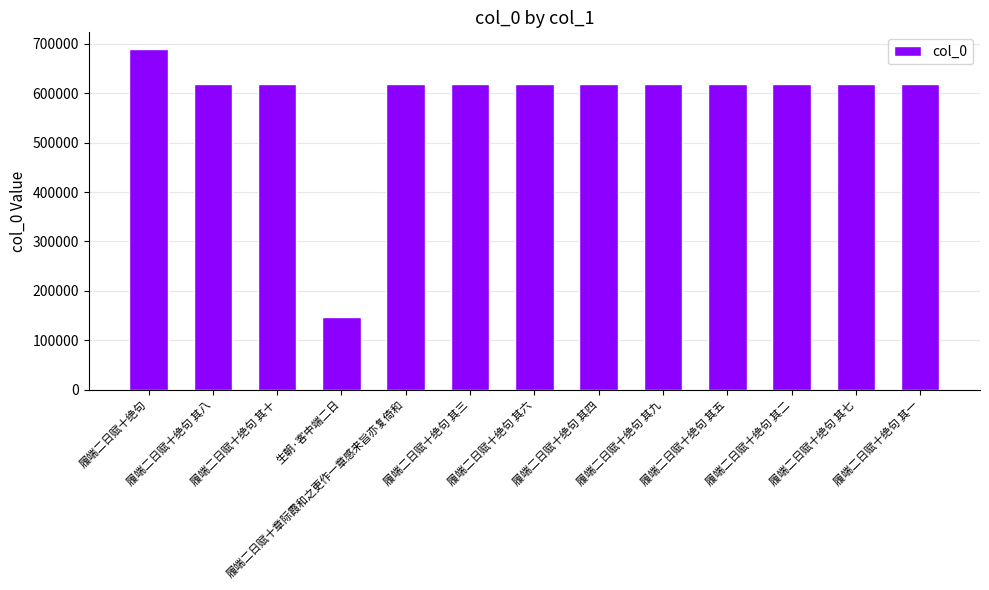

Which label corresponds to the largest value in the chart?

履端二日赋十绝句